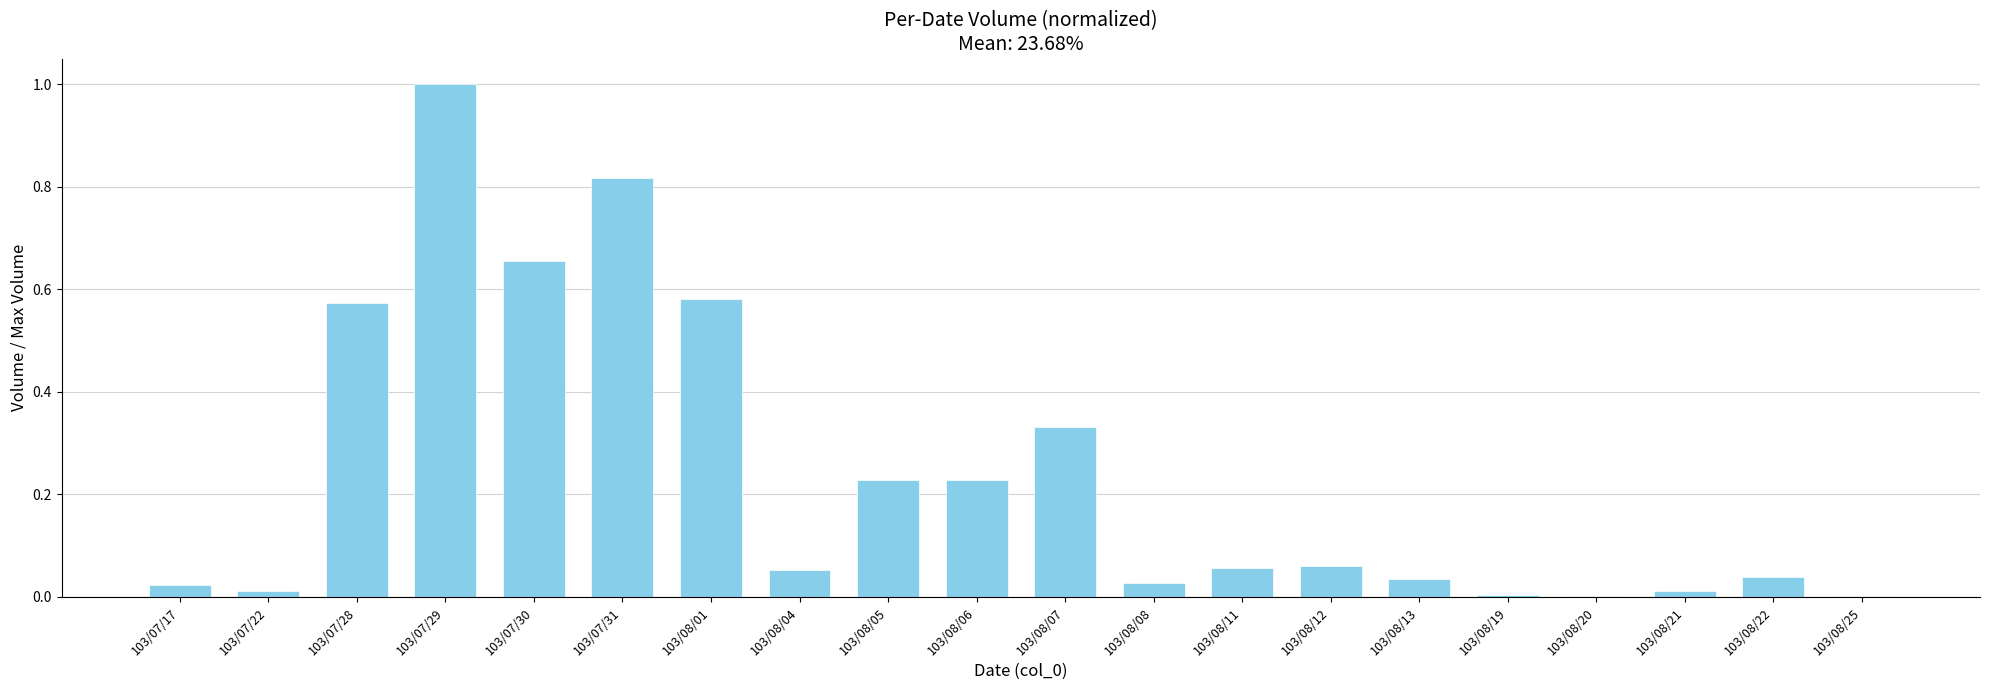

What is the maximum value shown in the chart?

1.0